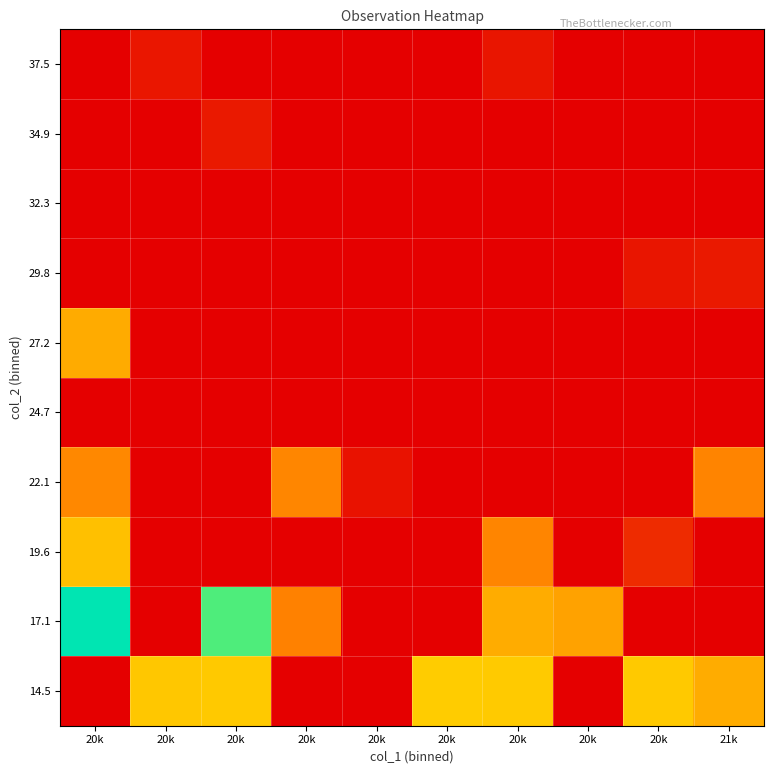

Reading left to right, extract all data points from this chart.

14.5: 20k=0.0	20k=0.5	20k=0.5	20k=0.0	20k=0.0	20k=0.5	20k=0.5	20k=0.0	20k=0.5	21k=0.5
17.1: 20k=1.0	20k=0.0	20k=0.9	20k=0.3	20k=0.0	20k=0.0	20k=0.5	20k=0.4	20k=0.0	21k=0.0
19.6: 20k=0.5	20k=0.0	20k=0.0	20k=0.0	20k=0.0	20k=0.0	20k=0.3	20k=0.0	20k=0.1	21k=0.0
22.1: 20k=0.4	20k=0.0	20k=0.0	20k=0.4	20k=0.0	20k=0.0	20k=0.0	20k=0.0	20k=0.0	21k=0.3
24.7: 20k=0.0	20k=0.0	20k=0.0	20k=0.0	20k=0.0	20k=0.0	20k=0.0	20k=0.0	20k=0.0	21k=0.0
27.2: 20k=0.4	20k=0.0	20k=0.0	20k=0.0	20k=0.0	20k=0.0	20k=0.0	20k=0.0	20k=0.0	21k=0.0
29.8: 20k=0.0	20k=0.0	20k=0.0	20k=0.0	20k=0.0	20k=0.0	20k=0.0	20k=0.0	20k=0.1	21k=0.1
32.3: 20k=0.0	20k=0.0	20k=0.0	20k=0.0	20k=0.0	20k=0.0	20k=0.0	20k=0.0	20k=0.0	21k=0.0
34.9: 20k=0.0	20k=0.0	20k=0.1	20k=0.0	20k=0.0	20k=0.0	20k=0.0	20k=0.0	20k=0.0	21k=0.0
37.5: 20k=0.0	20k=0.1	20k=0.0	20k=0.0	20k=0.0	20k=0.0	20k=0.1	20k=0.0	20k=0.0	21k=0.0